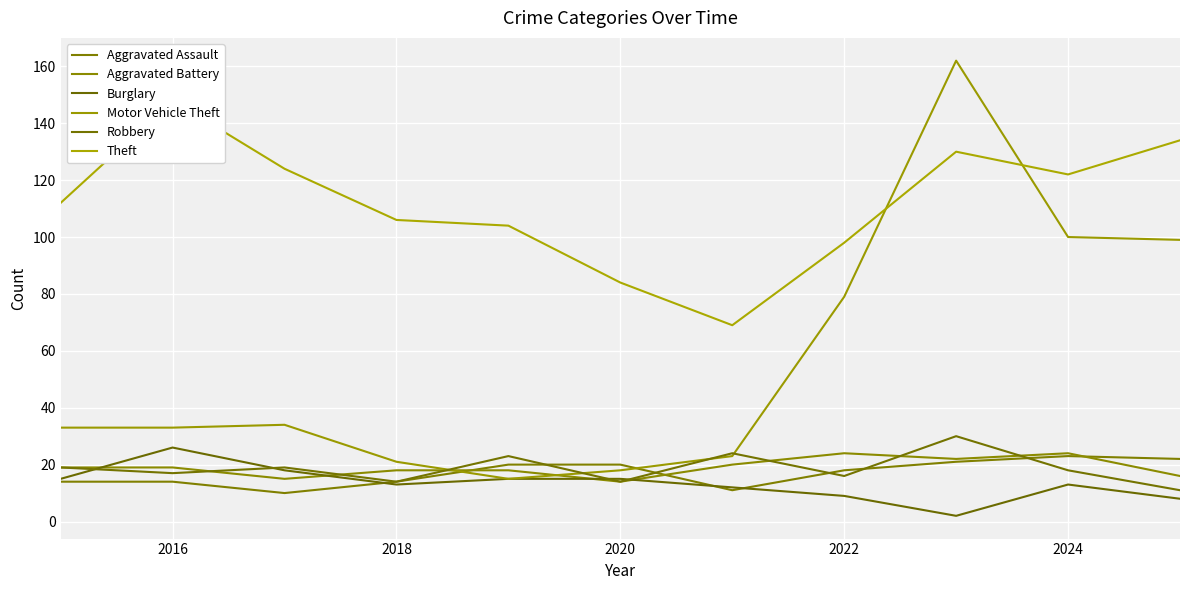

What is the lowest value of the Burglary series?

2